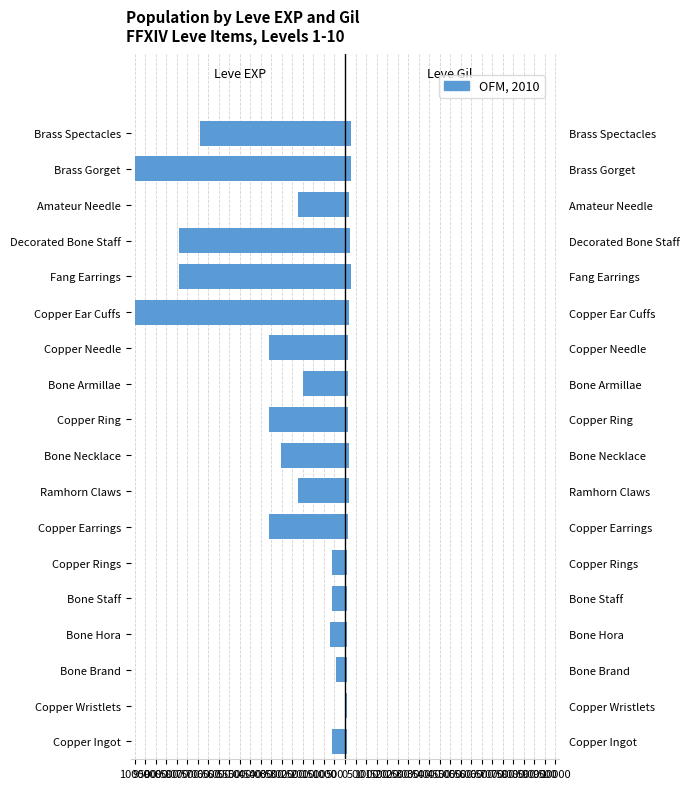

How many groups of bars are there?

18